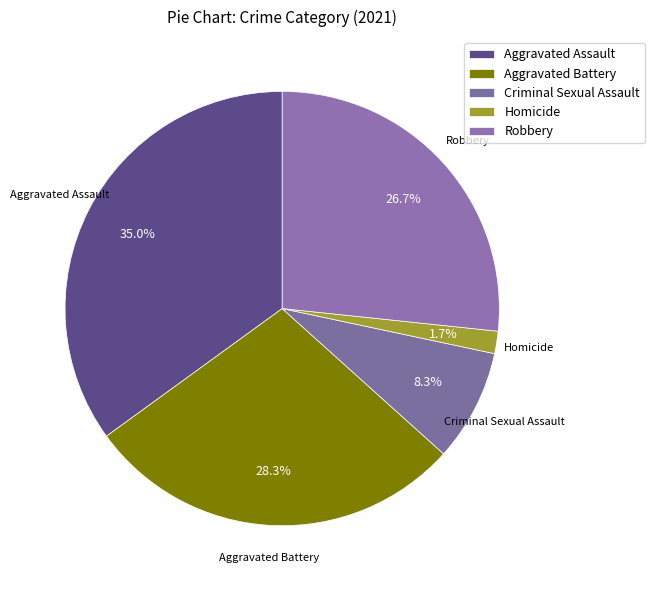

What is the change in value from Criminal Sexual Assault to Homicide?

-4